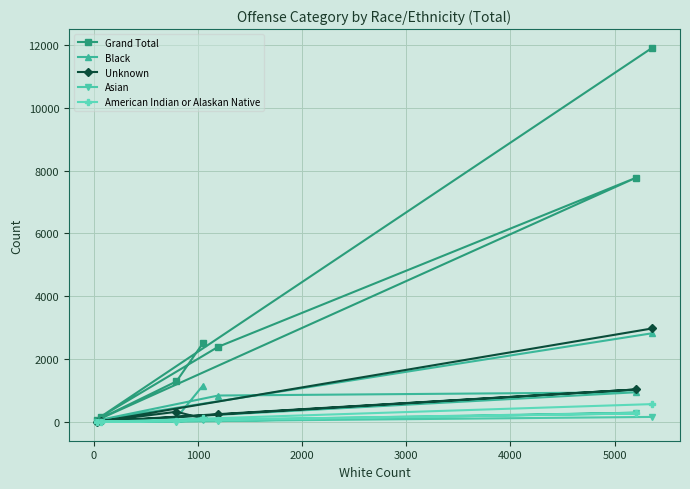

At how many categories does at least one series exceed 2904?

2